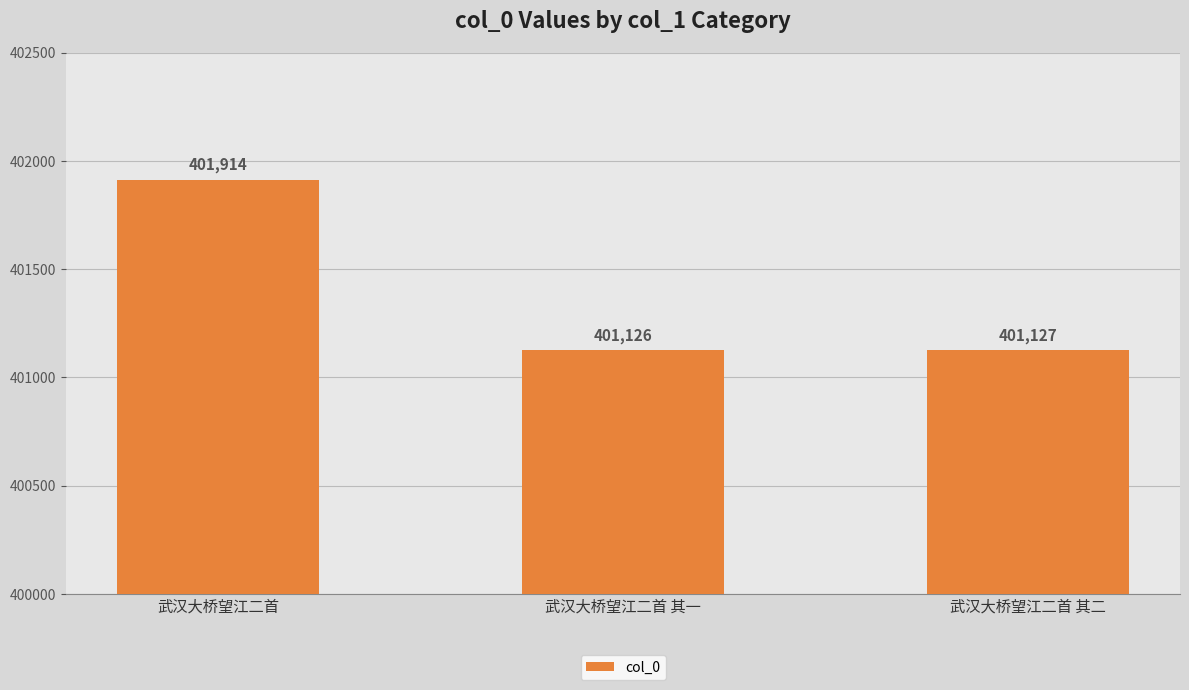

Where is the data nearest to the value 401520?

武汉大桥望江二首 其二